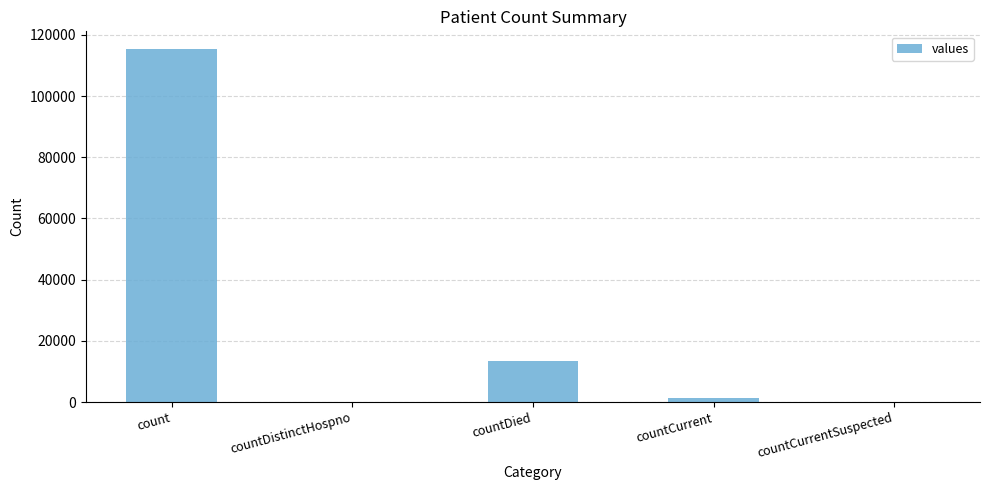

Are the bars grouped side by side (vs. stacked)?

No